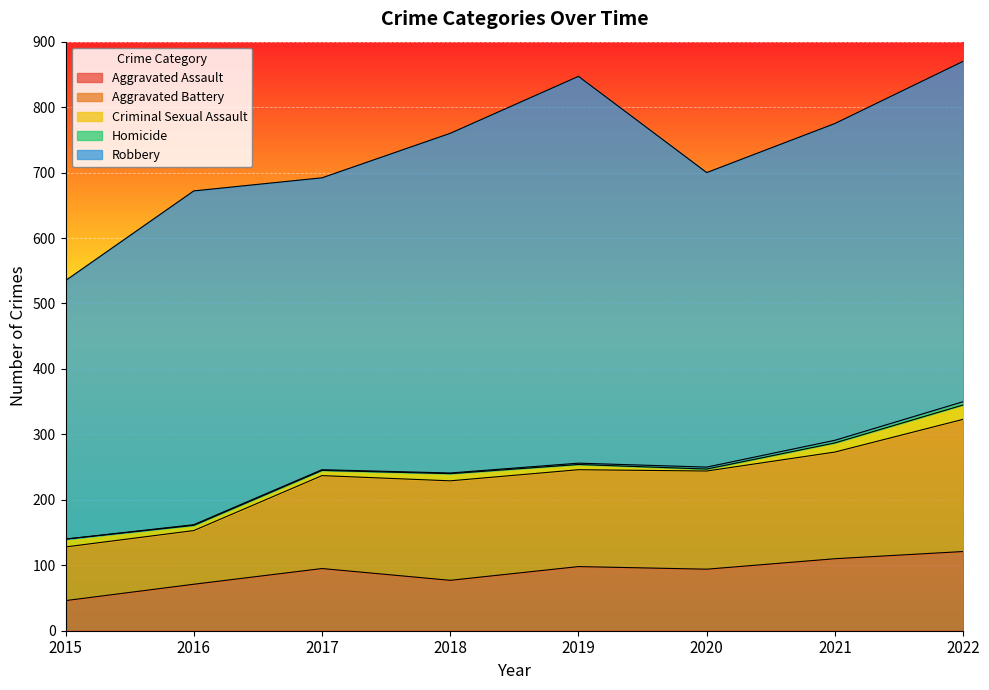

Which category has the highest value in the Aggravated Battery series?

2022